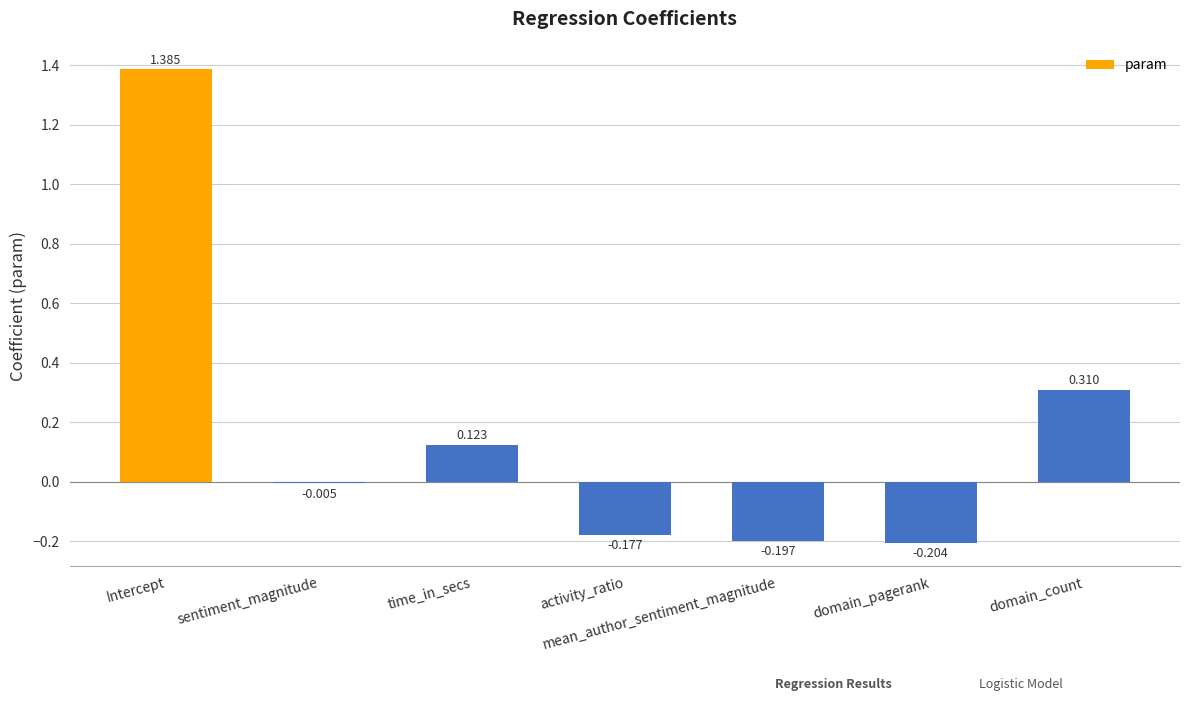

At which label is the value closest to 0?

sentiment_magnitude